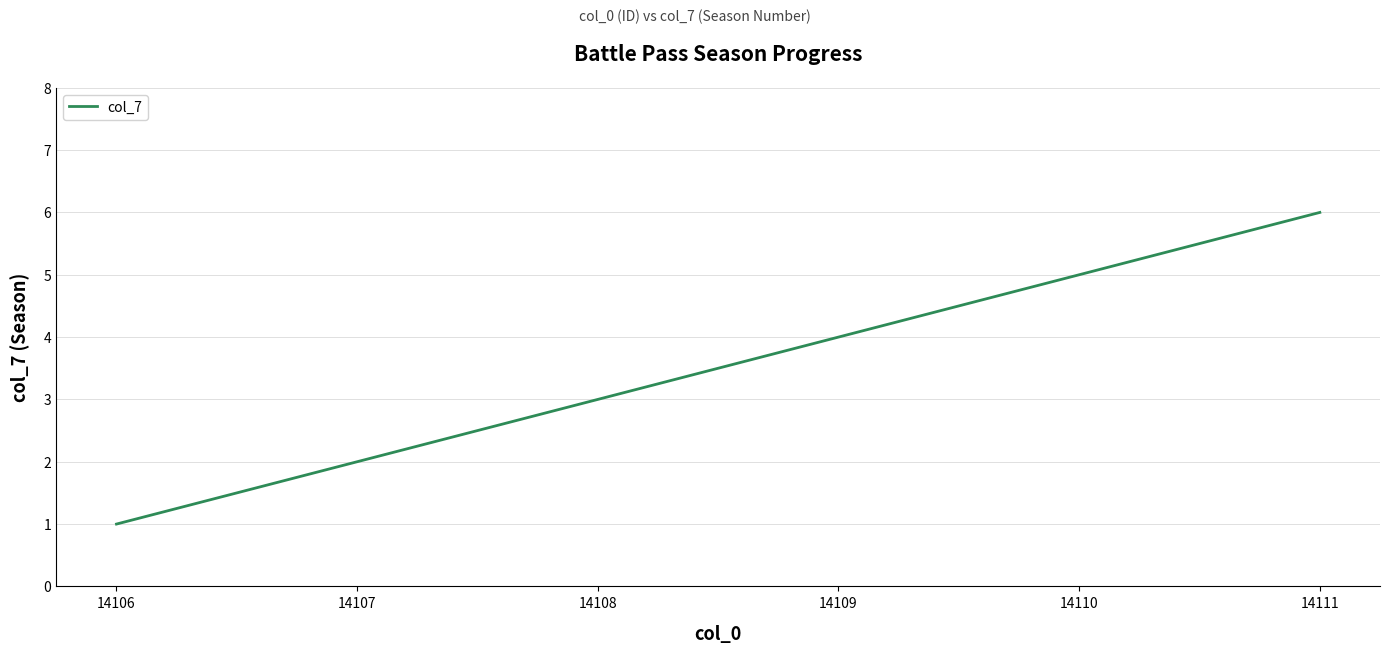

Read the value at 14110.

5